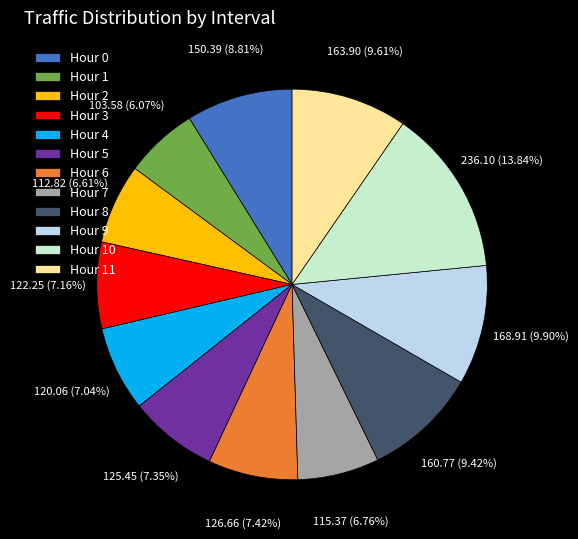

Which category has the biggest portion of the pie?

Hour 10